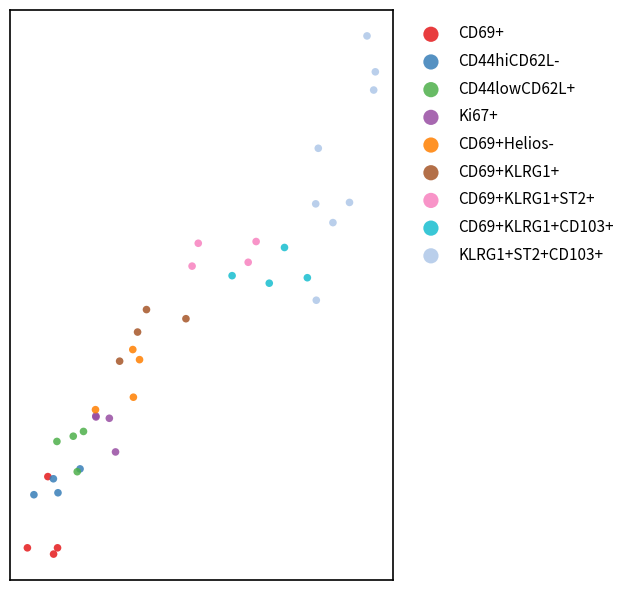

Which series has the largest Y range (max minus min)?

KLRG1+ST2+CD103+